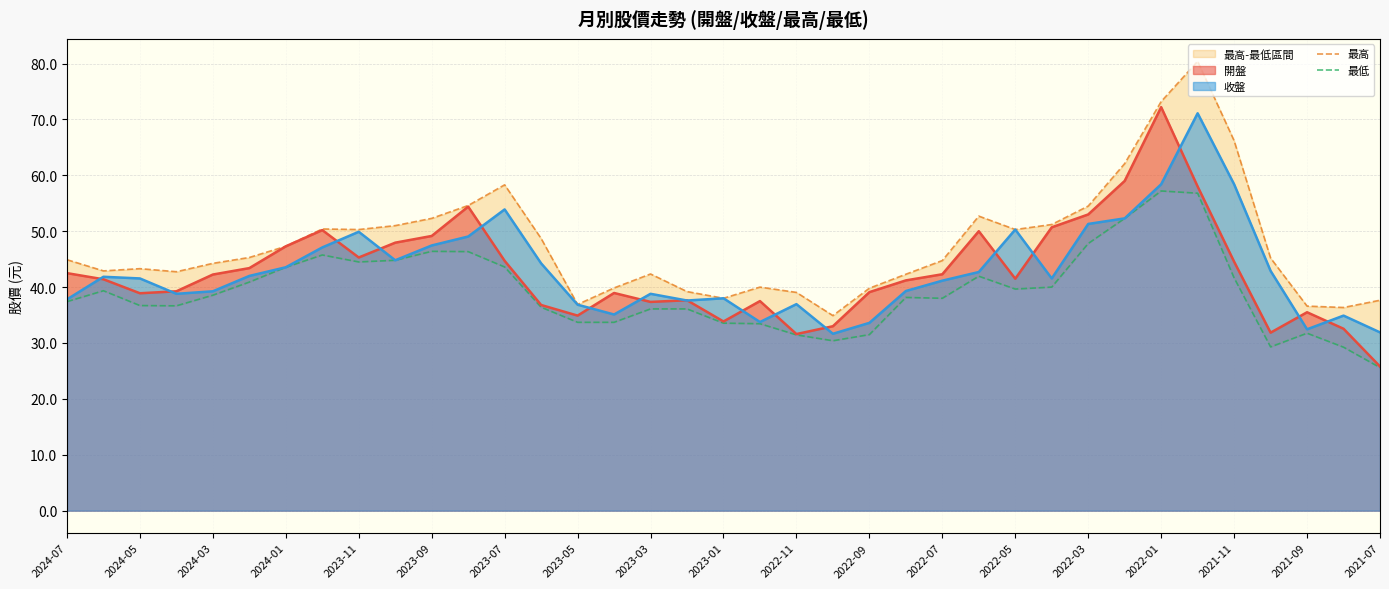

Which category has the lowest value in the 開盤 series?

2021-07